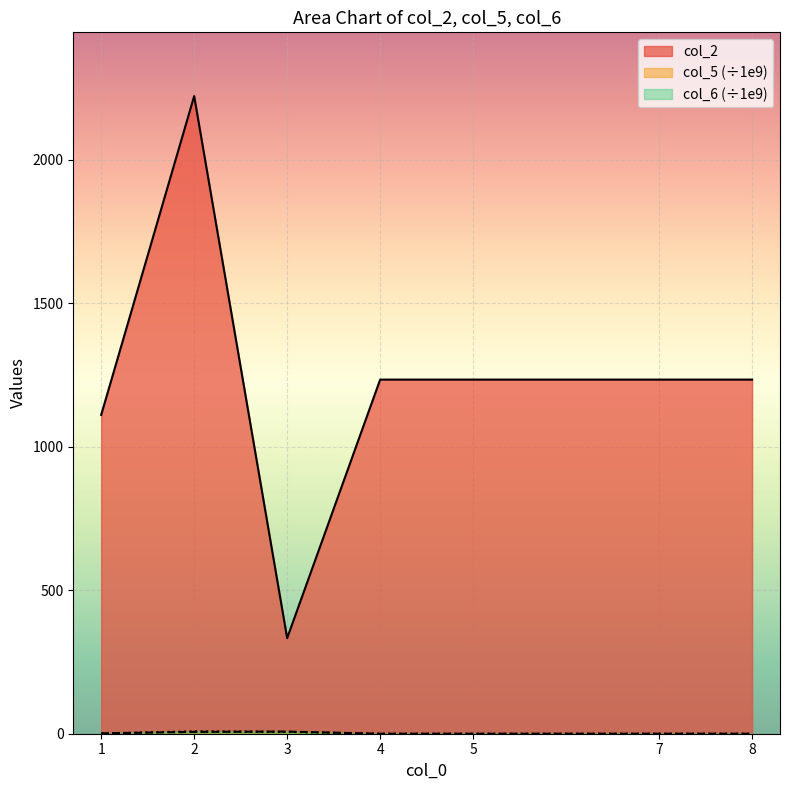

What is the difference between the maximum and second lowest values in the col_5 series?

7.5